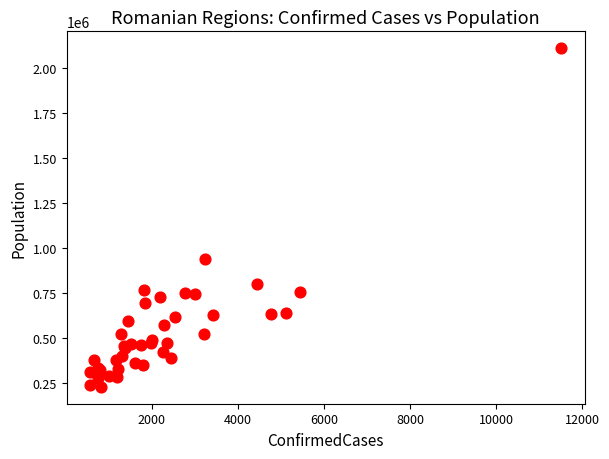

What Y value in the scatter plot is closest to 1169936?

939359